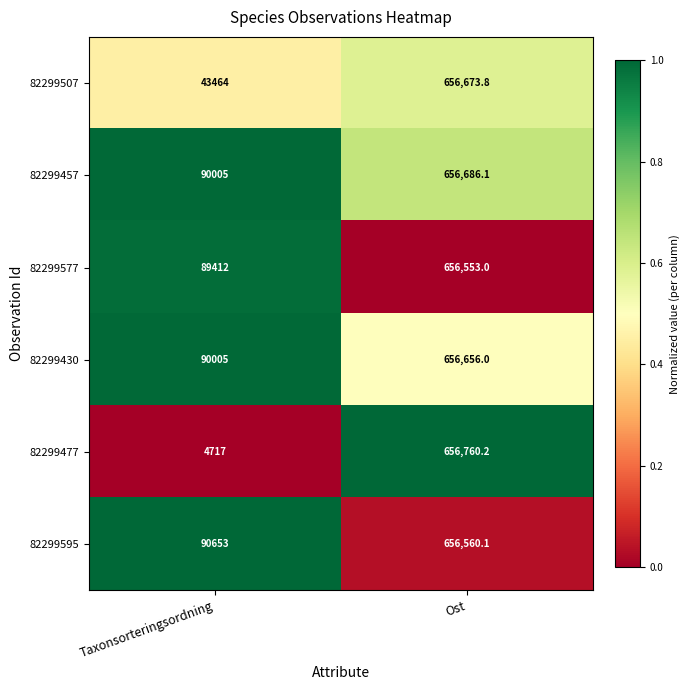

The value of 82299507 at Taxonsorteringsordning is 65101.1. True or false?

False